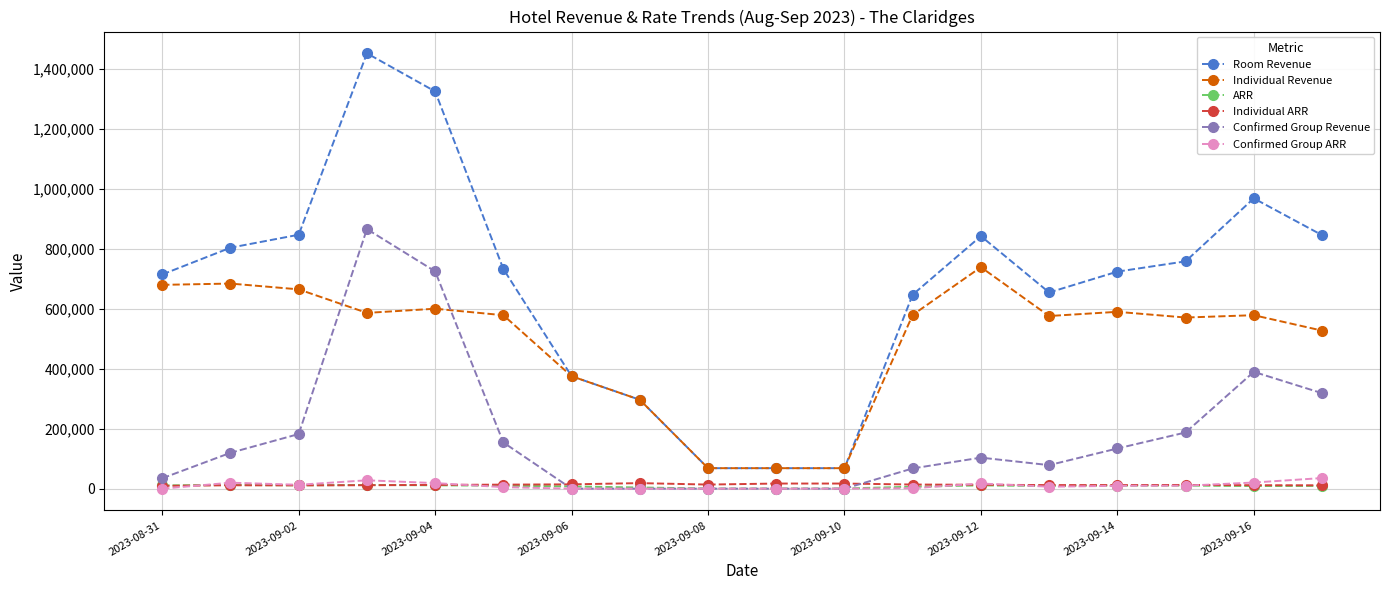

Which series has the largest total across all categories?

Room Revenue